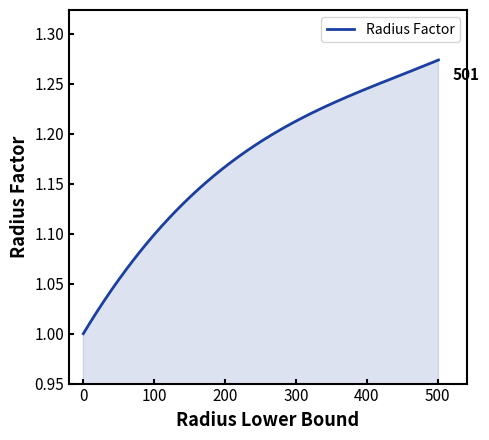

What is the difference between the maximum and minimum values?

0.3